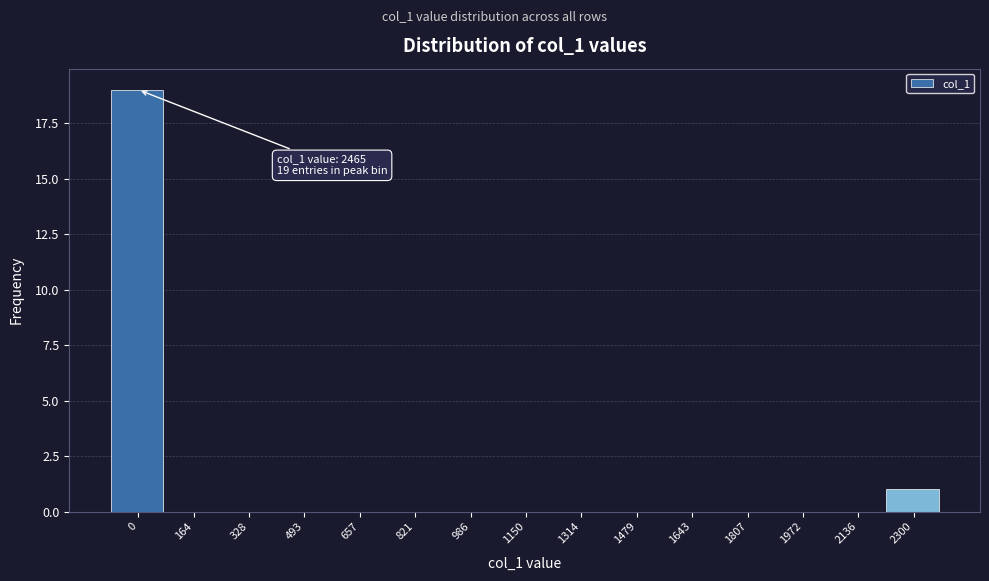

Reading right to left, extract all data points from this chart.

2300=1	2136=0	1972=0	1807=0	1643=0	1479=0	1314=0	1150=0	986=0	821=0	657=0	493=0	328=0	164=0	0=19